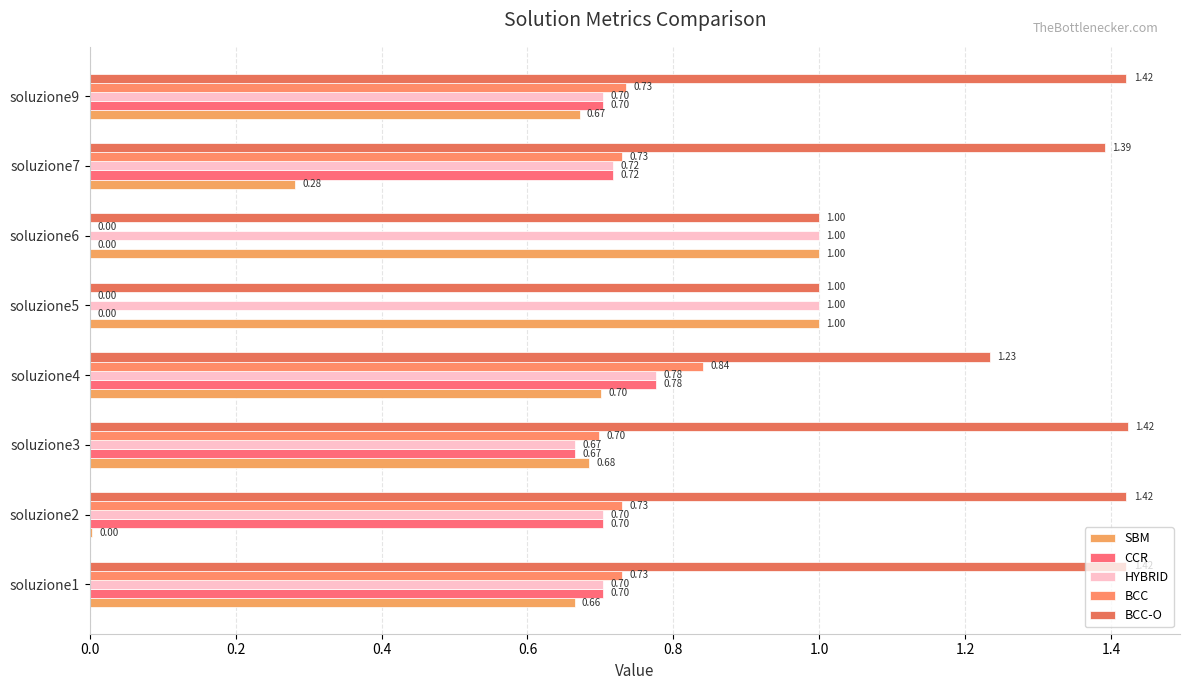

What position from the left is 0.8?

5